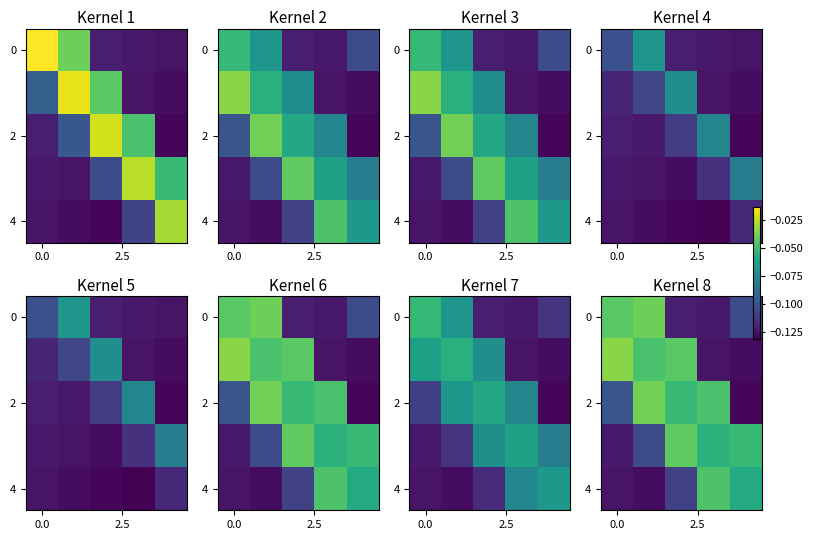

How many categories are shown in the chart?

5